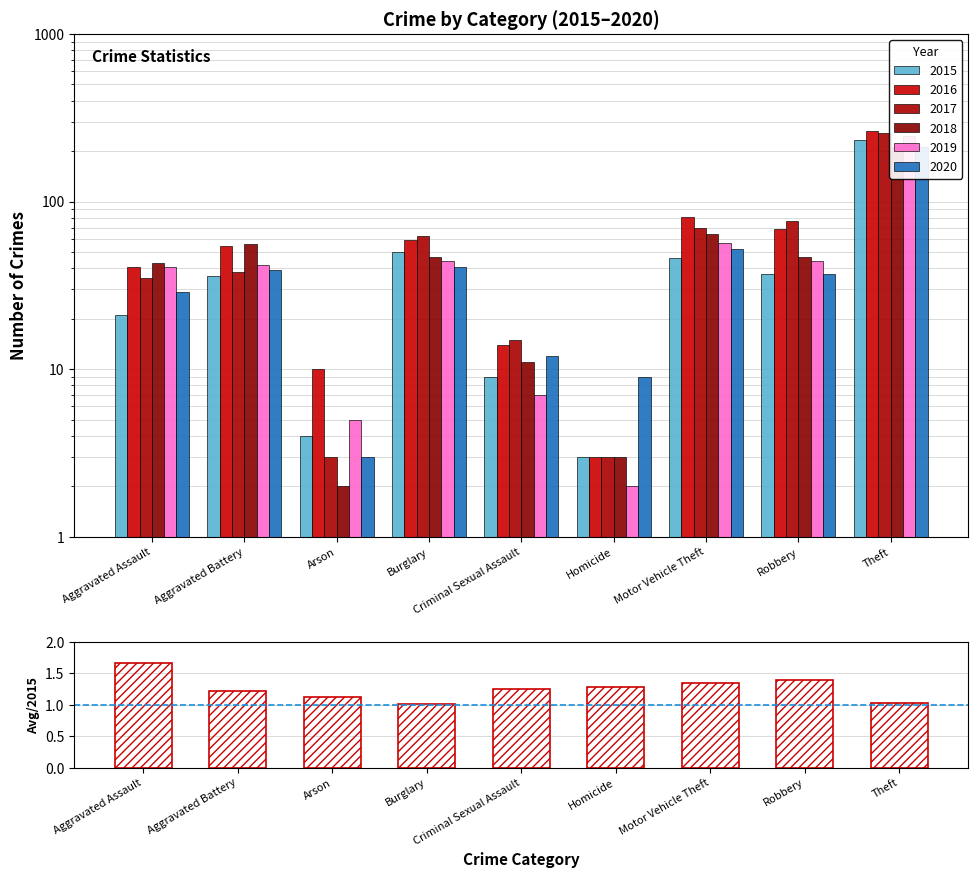

Reading left to right, transcribe all the data shown in this chart.

1.7	1.2	1.1	1.0	1.3	1.3	1.3	1.4	1.0